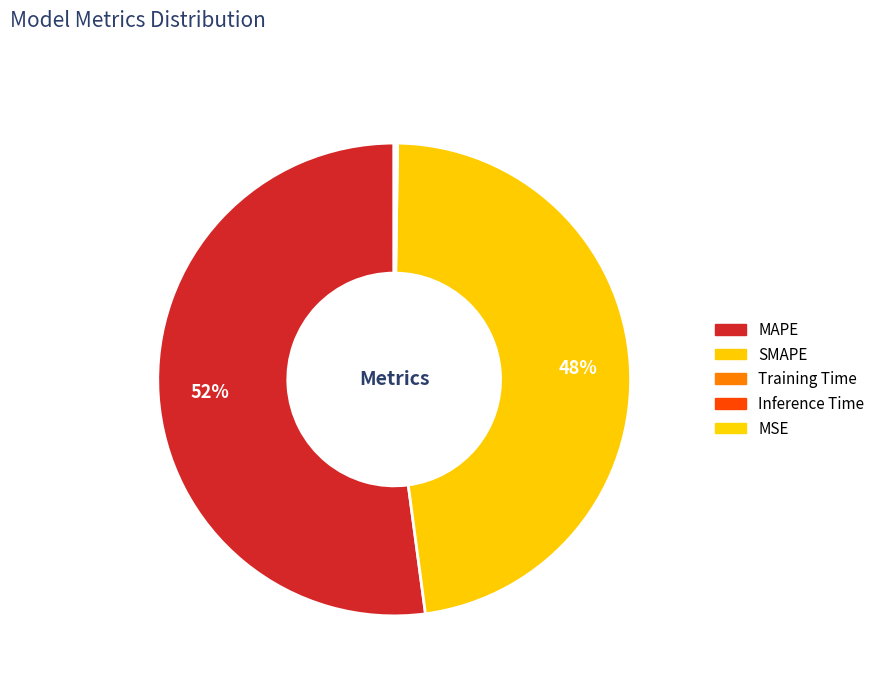

What percentage is NOT represented by Training Time?

99.9%